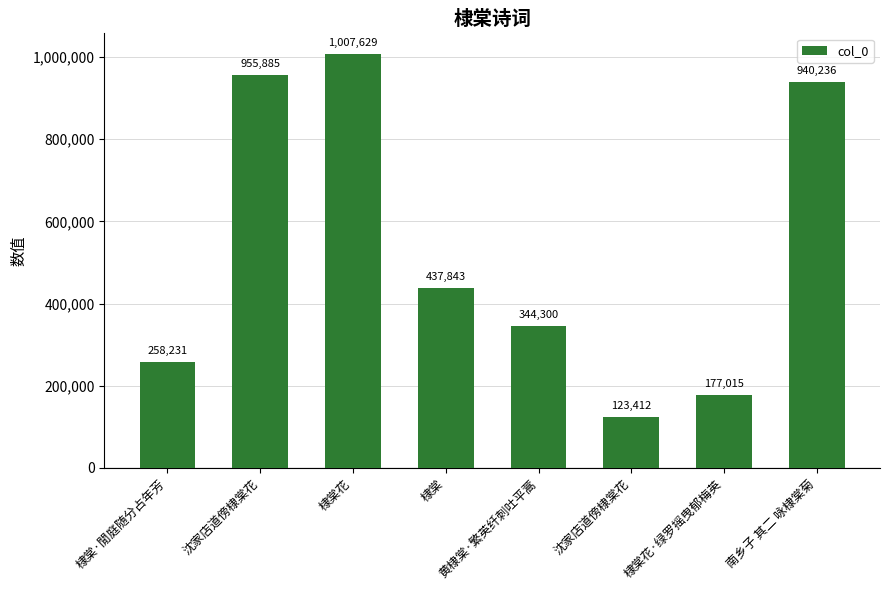

How many series are shown in this chart?

1